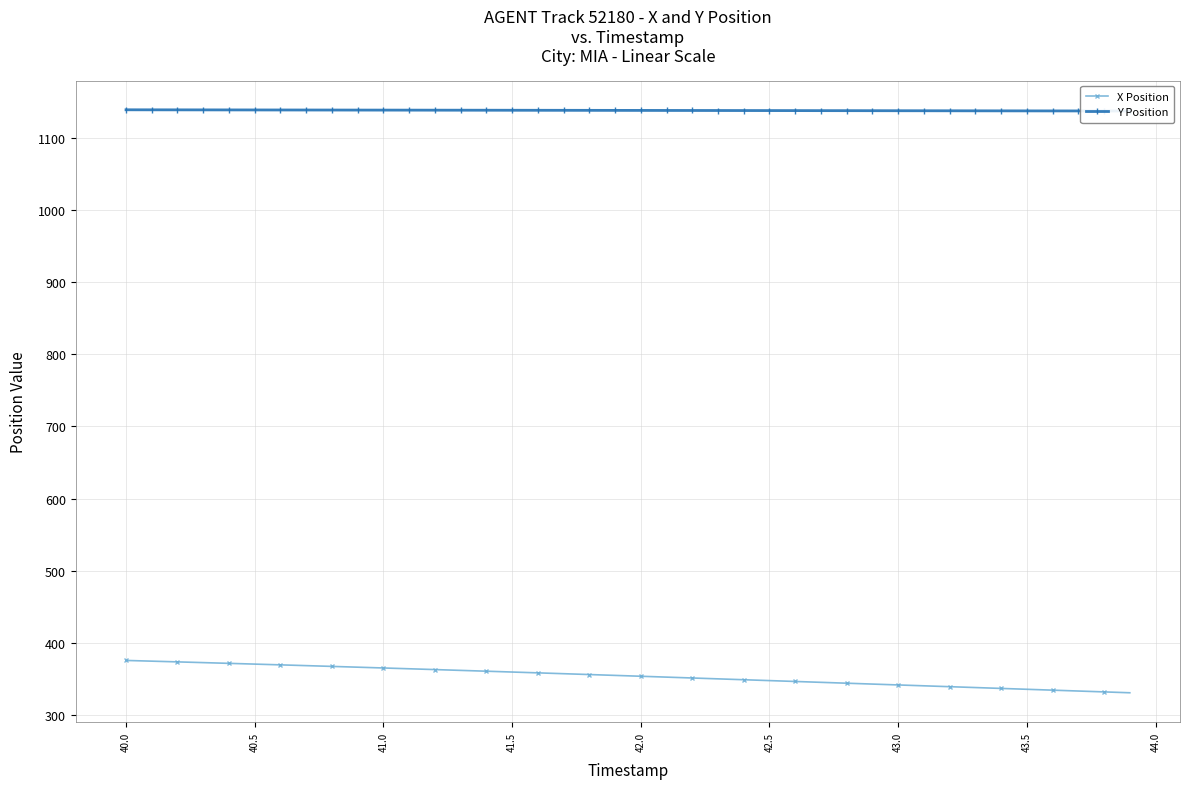

Reading left to right, what are all the values shown in this chart?

X Position: 375.7	374.7	373.7	372.6	371.6	370.6	369.5	368.5	367.4	366.3	365.2	364.1	363.0	361.9	360.7	359.6	358.4	357.3	356.1	354.9	353.7	352.5	351.3	350.1	348.9	347.7	346.5	345.3	344.1	342.9	341.7	340.5	339.3	338.1	336.9	335.7	334.5	333.3	332.1	330.9
Y Position: 1138.7	1138.6	1138.6	1138.6	1138.5	1138.5	1138.4	1138.4	1138.3	1138.3	1138.3	1138.2	1138.2	1138.1	1138.1	1138.0	1138.0	1138.0	1137.9	1137.9	1137.8	1137.8	1137.7	1137.7	1137.7	1137.6	1137.6	1137.5	1137.5	1137.4	1137.4	1137.3	1137.3	1137.3	1137.2	1137.2	1137.1	1137.1	1137.0	1137.0